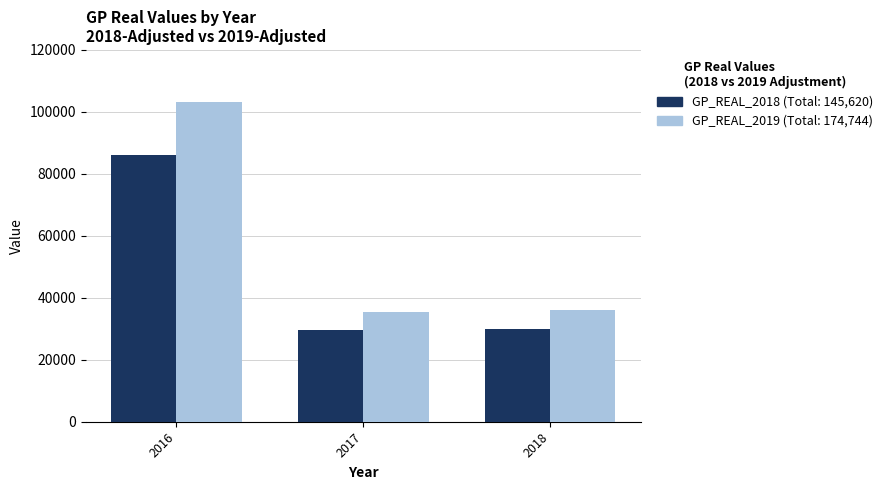

Reading left to right, list all the values displayed in this chart.

GP_REAL_2018 (Total: 145,620): 2016=86100	2017=29520	2018=30000
GP_REAL_2019 (Total: 174,744): 2016=103320	2017=35424	2018=36000